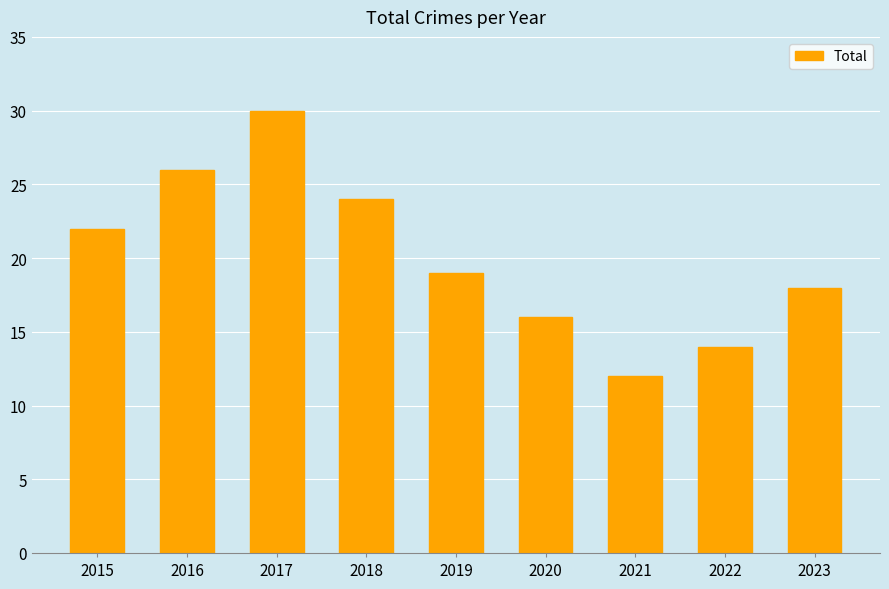

Rank the categories by value from highest to lowest.

2017, 2016, 2018, 2015, 2019, 2023, 2020, 2022, 2021